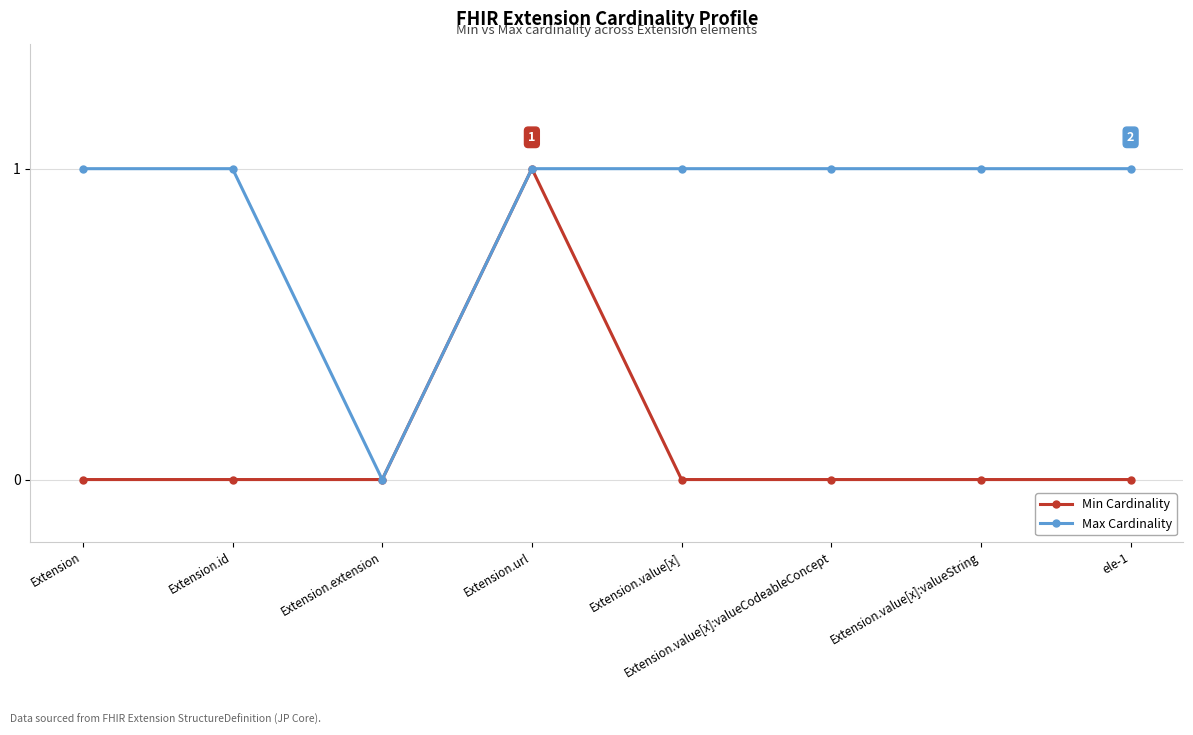

Is the value of Min Cardinality at Extension.id greater than the value of Max Cardinality at Extension.value[x]?

No